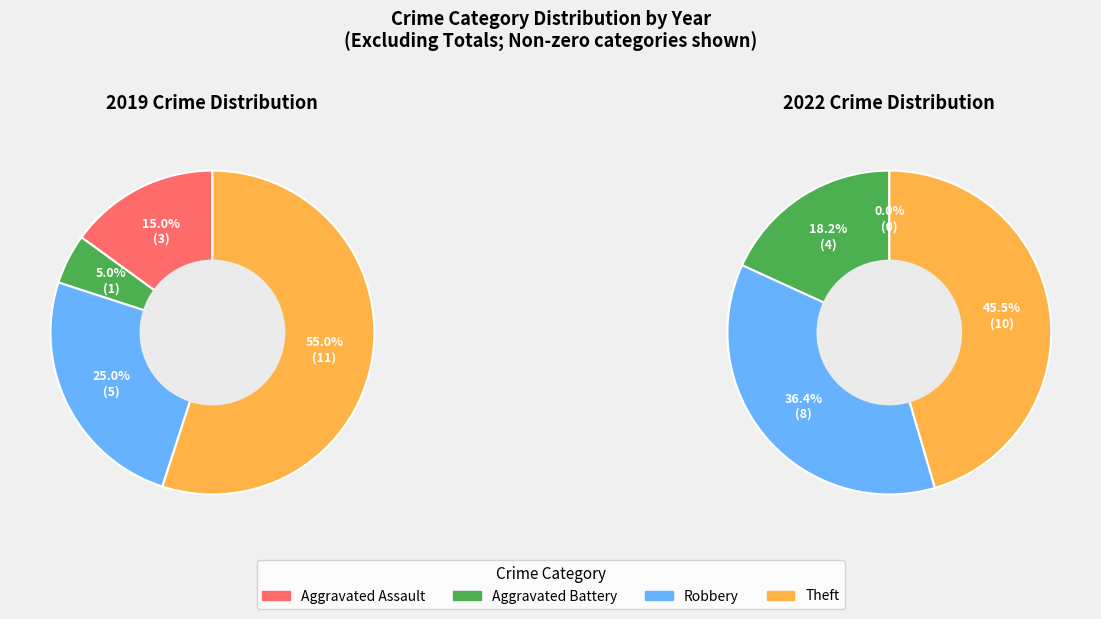

What is the largest slice in the pie chart?

Theft